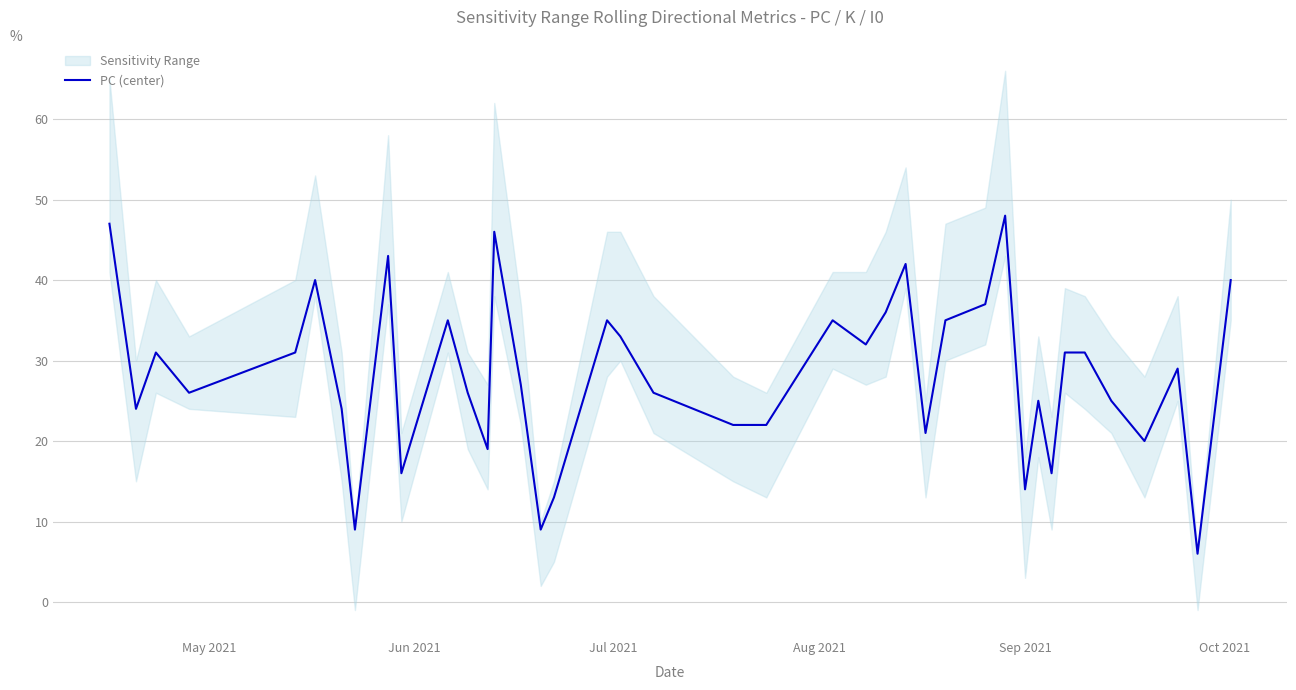

What is the highest value of the PC (center) series?

48